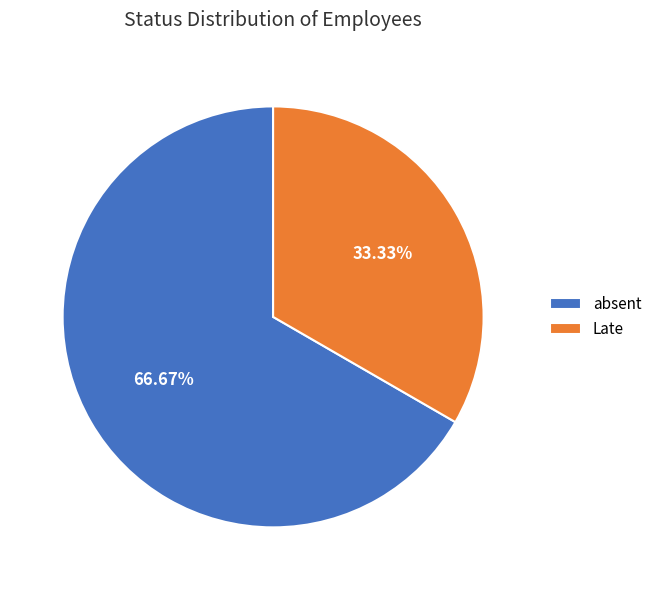

What percentage is the absent slice, to the nearest percent?

67%